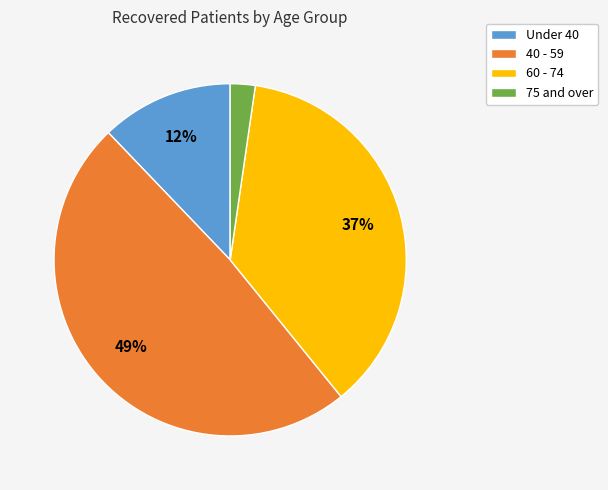

Is it true that 40 - 59 is 55% of the pie?

False